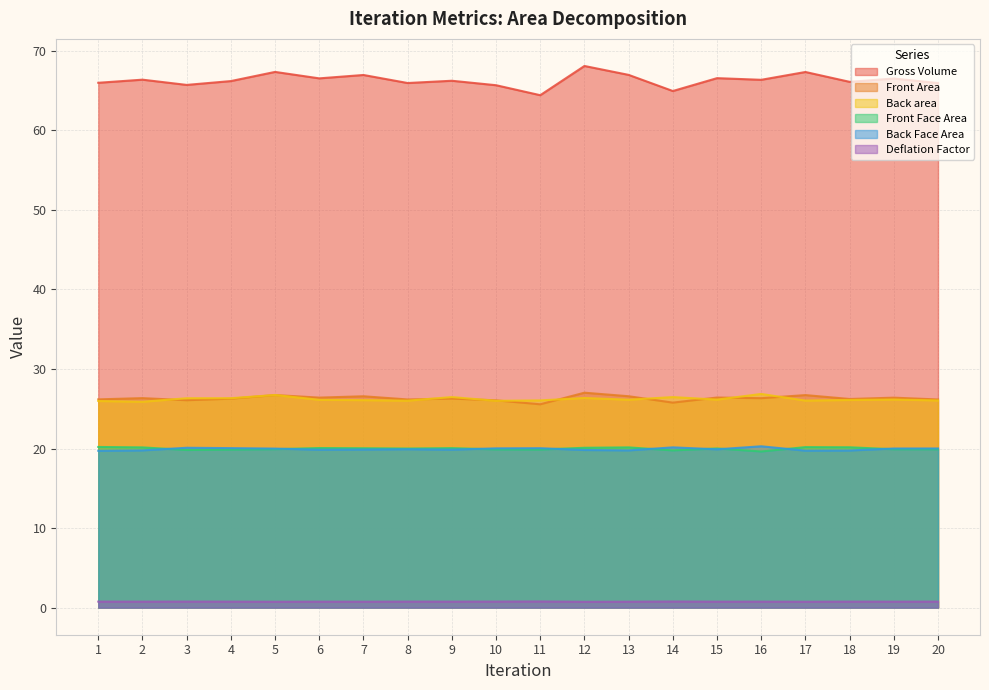

The Front Face Area series shows 31.0 at 3. True or false?

False